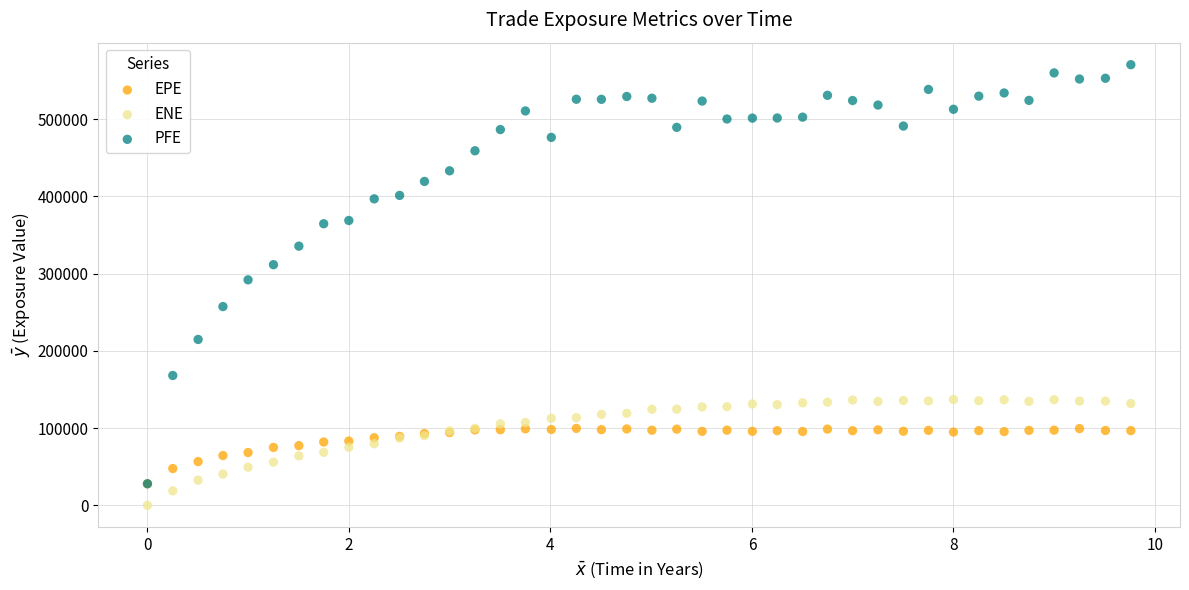

Which series has the widest spread of Y values?

PFE